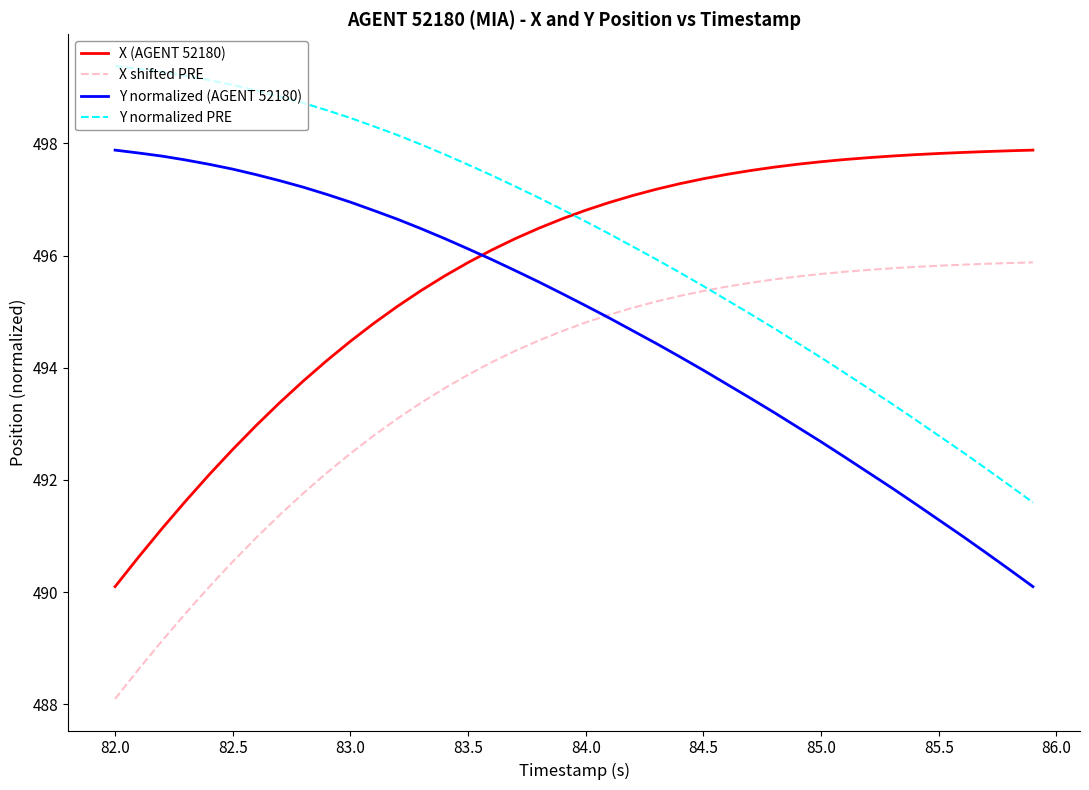

What is the minimum value for Y normalized (AGENT 52180)?

490.1